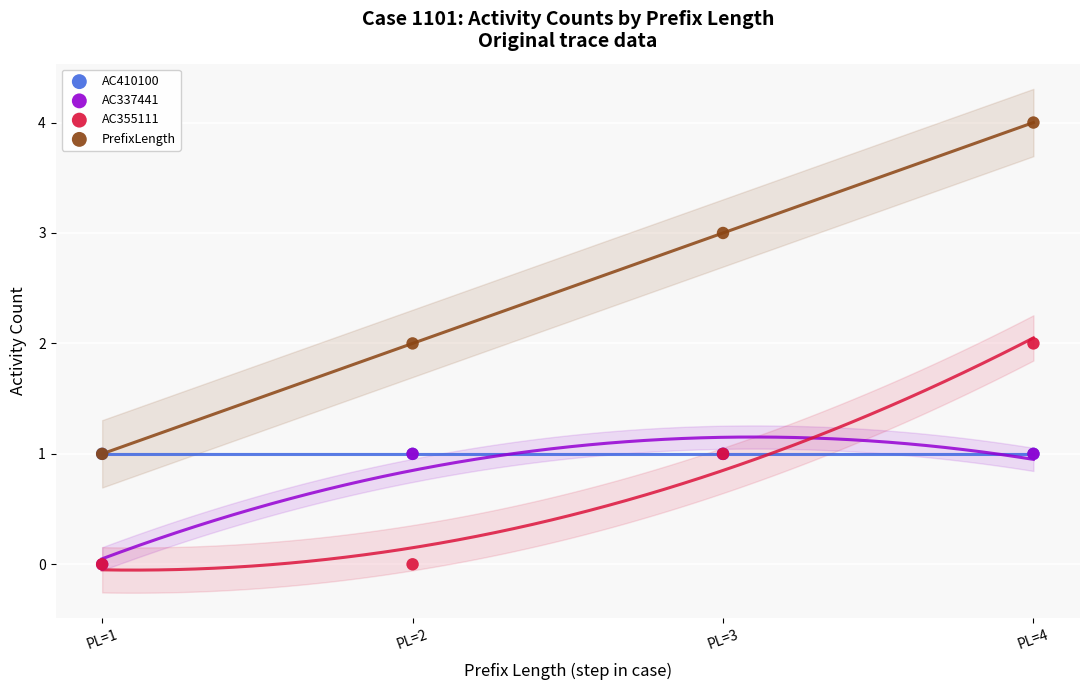

Which series has the largest Y range (max minus min)?

PrefixLength